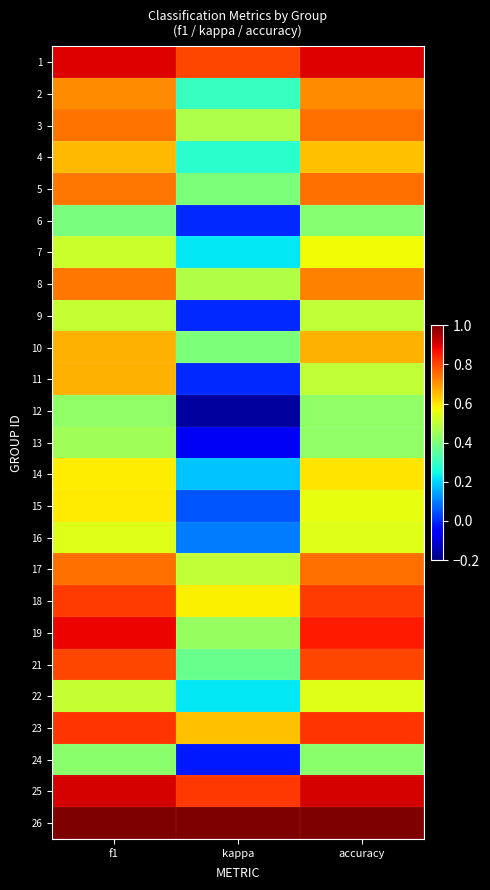

Which label corresponds to the largest value in the chart?

f1